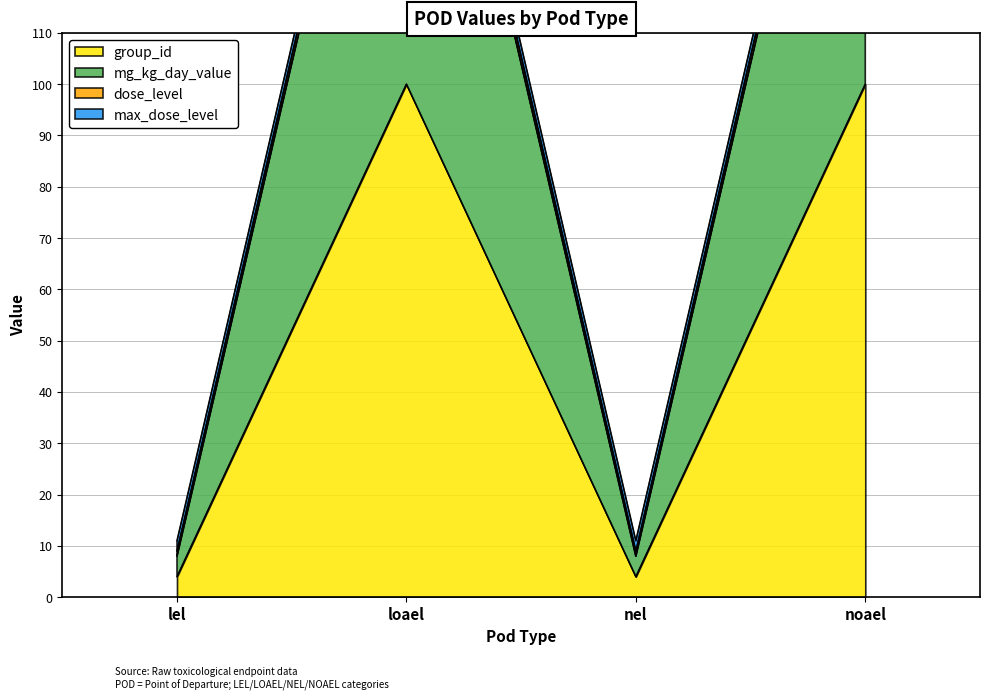

What is the lowest value of the group_id series?

4